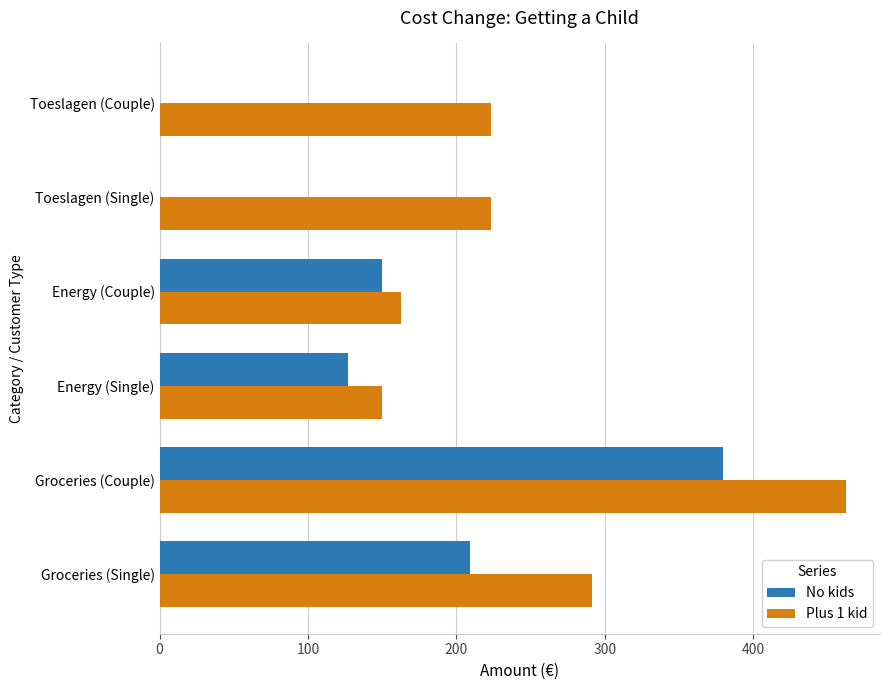

Which series has the largest total across all categories?

Plus 1 kid